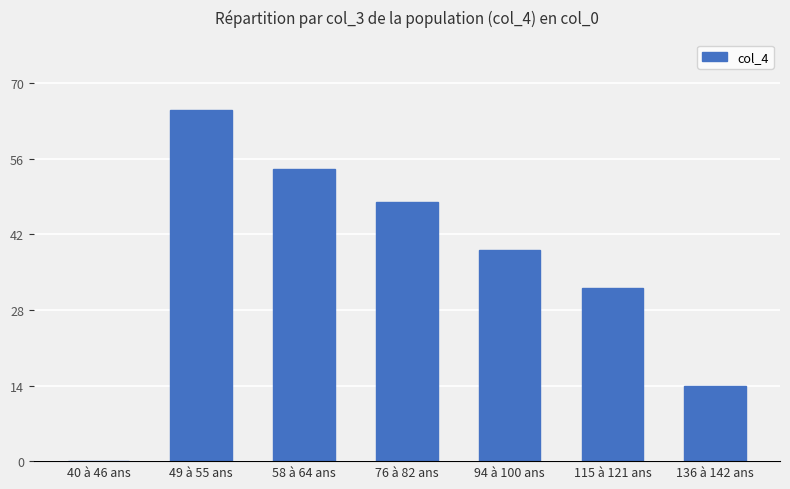

Reading left to right, transcribe all the data shown in this chart.

0	65	54	48	39	32	14